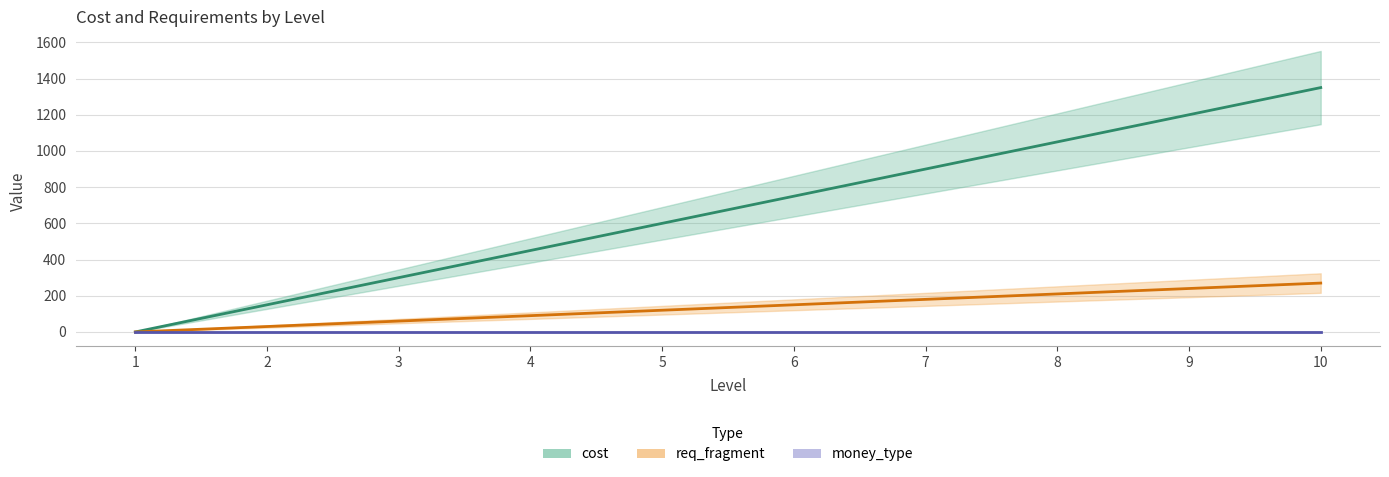

Reading right to left, list all the values displayed in this chart.

cost: 1350	1200	1050	900	750	600	450	300	150	0
req_fragment: 270	240	210	180	150	120	90	60	30	0
money_type: 1	1	1	1	1	1	1	1	1	1